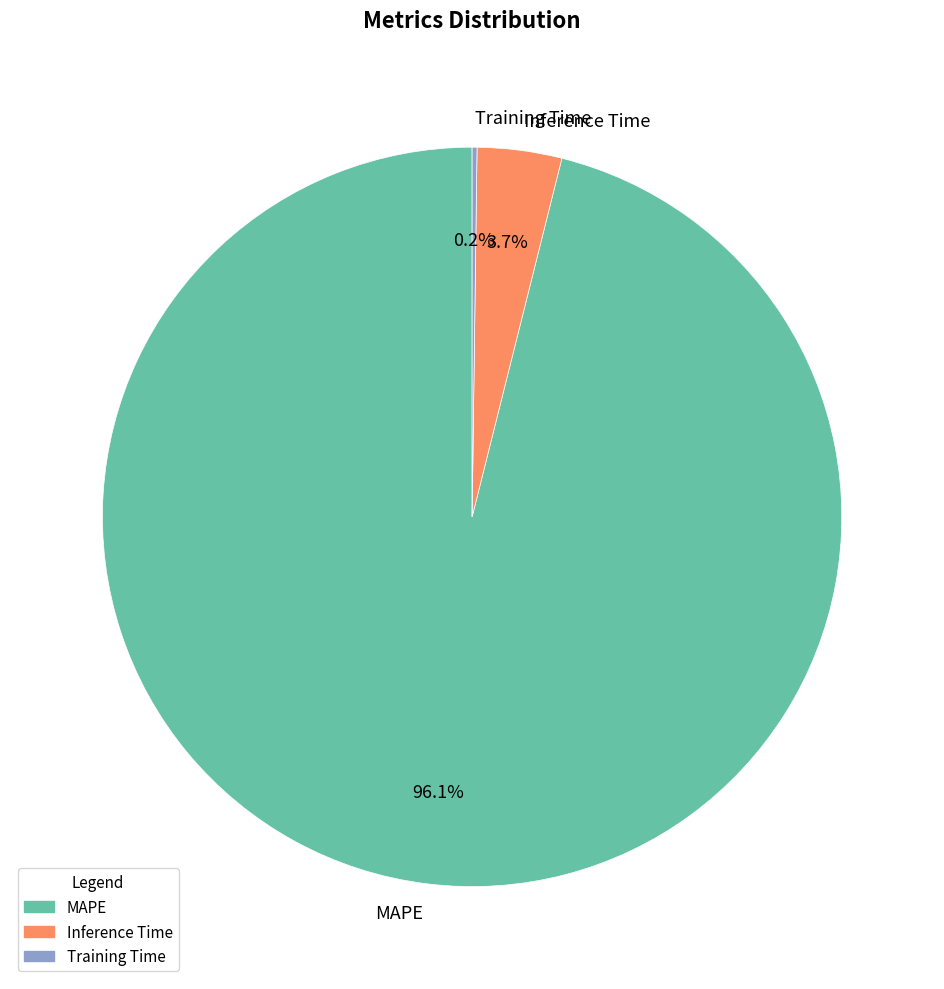

What percentage is the MAPE slice, to the nearest percent?

96%